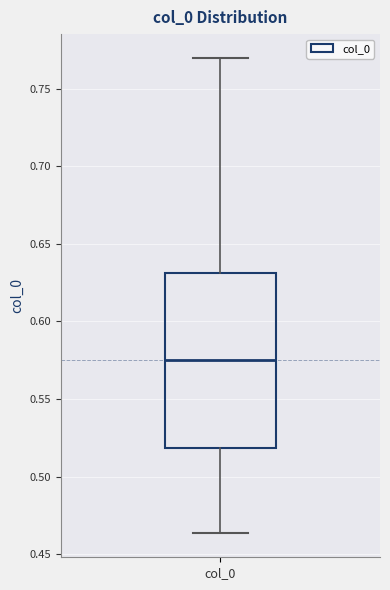

Read this box plot against the y-axis: the position of the median line, the range covered by the box, and the ends of both whiskers. The values are not printed on the chart, so give them approximately, as read against the axis.

median 0.575, box 0.520 to 0.630, whiskers 0.465 to 0.770